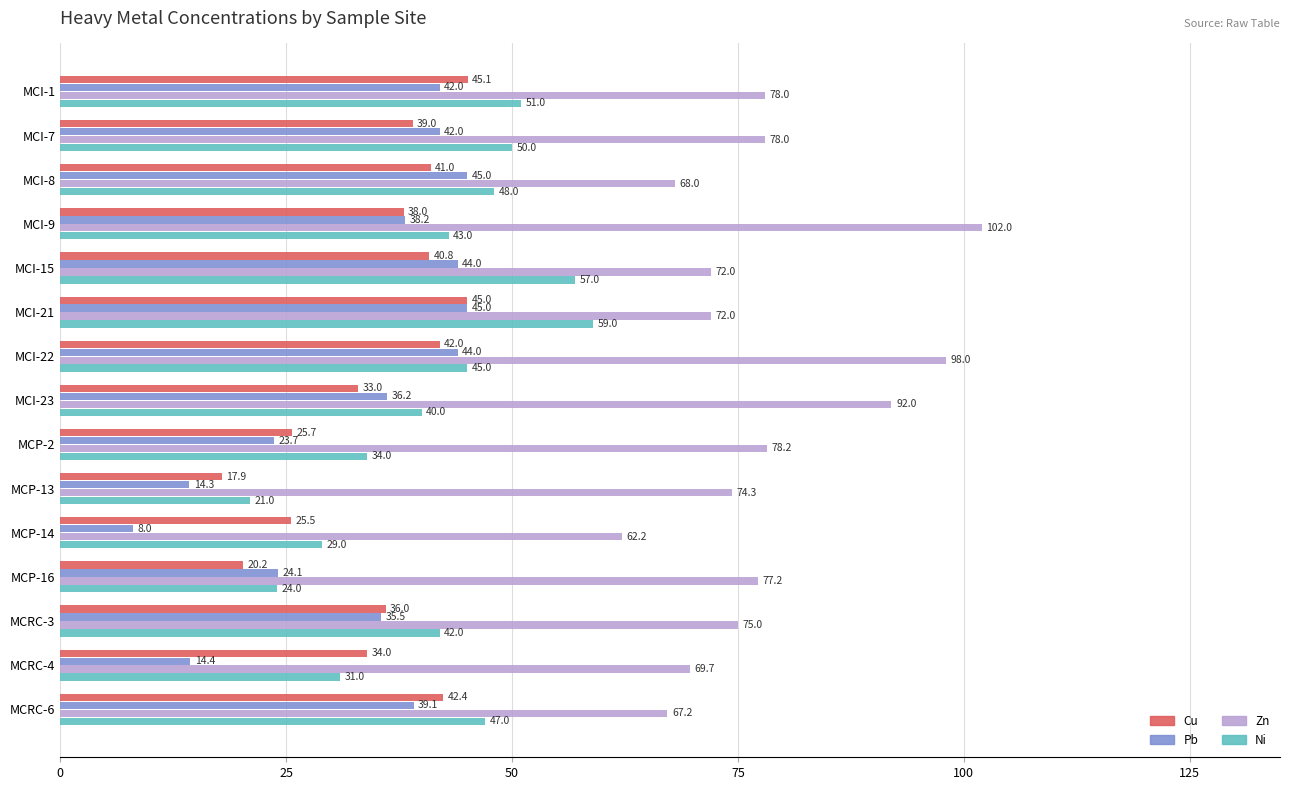

What is the sum of the Pb values at MCRC-4 and MCI-22?

58.4